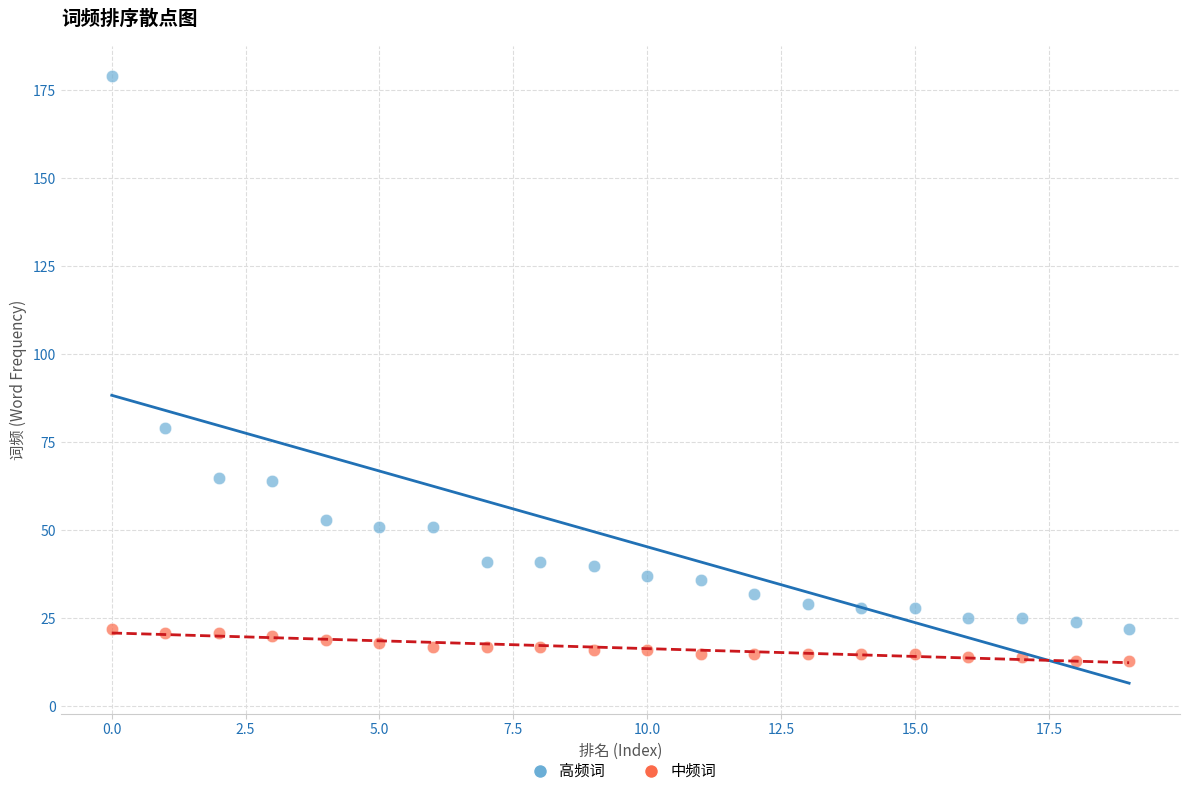

What are all the series names shown in the legend?

高频词, 中频词